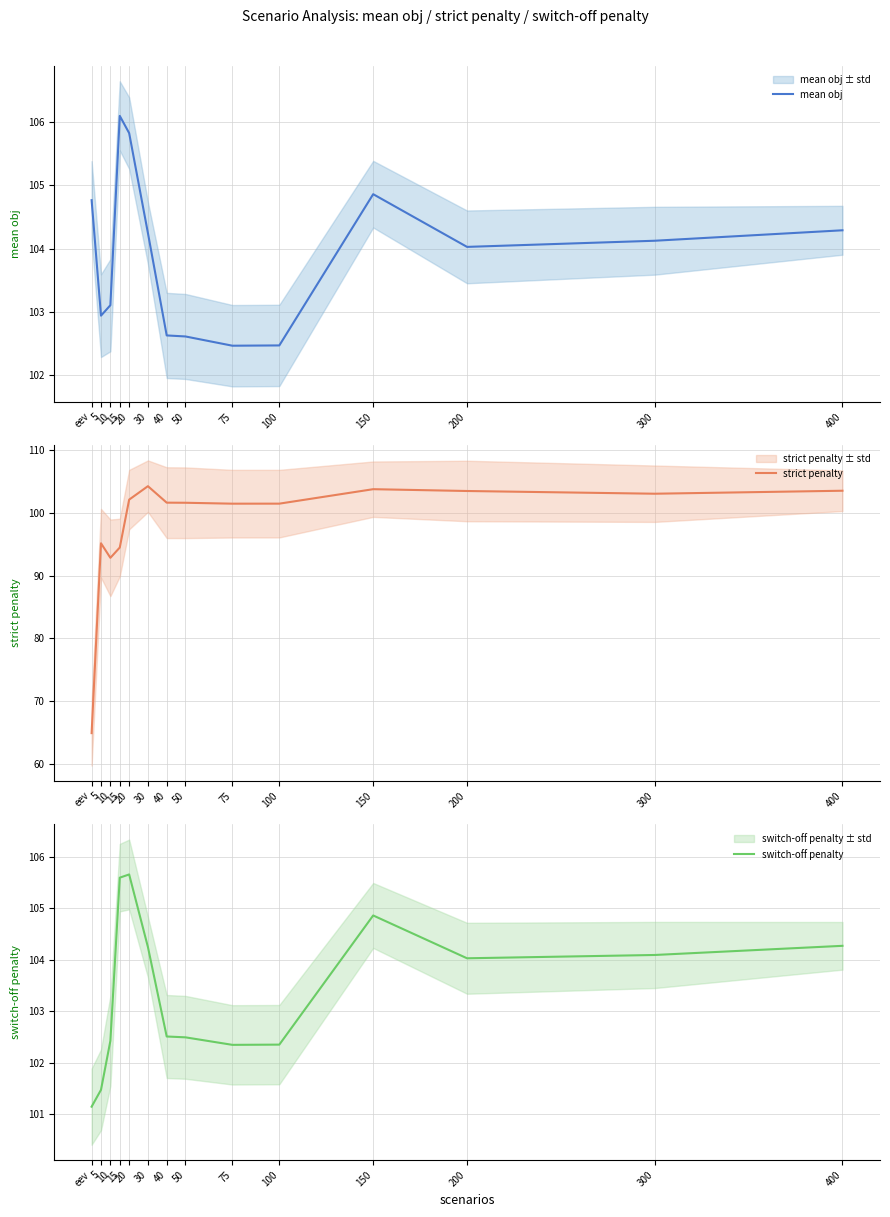

At which category is the sum across all series the highest?

20